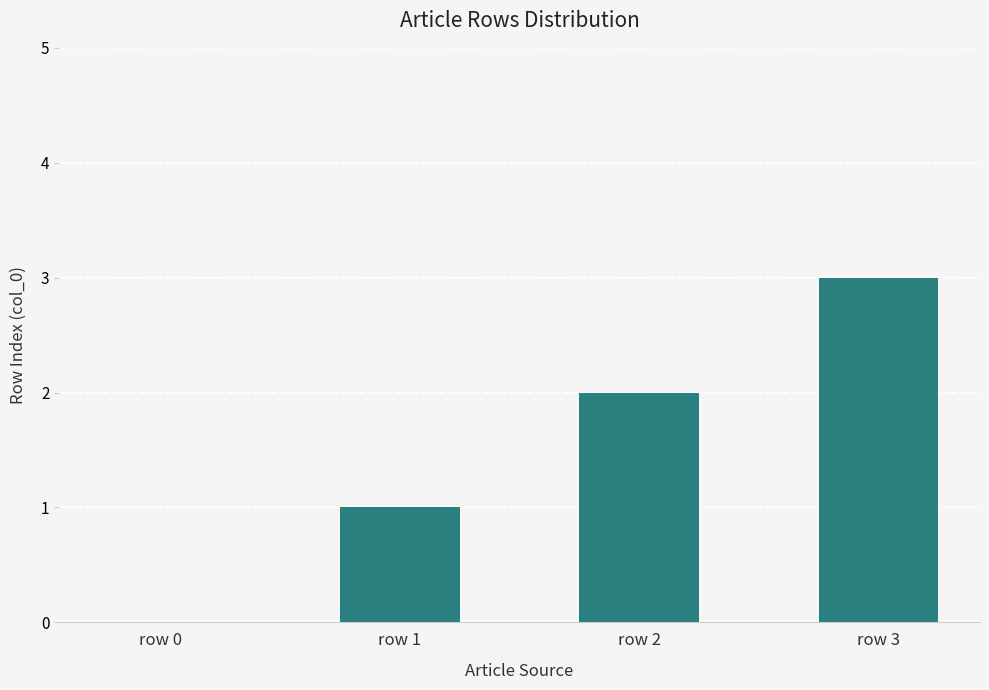

True or false: the data shows 0 at row 0.

True